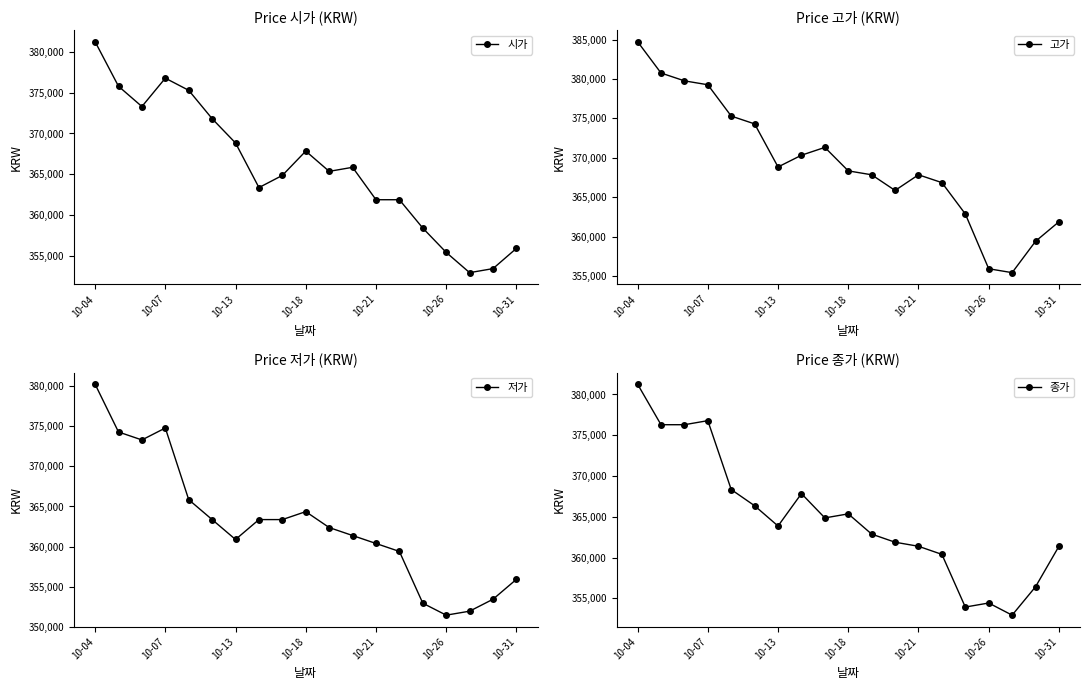

The value of 고가 at 10-26 is 128049. True or false?

False